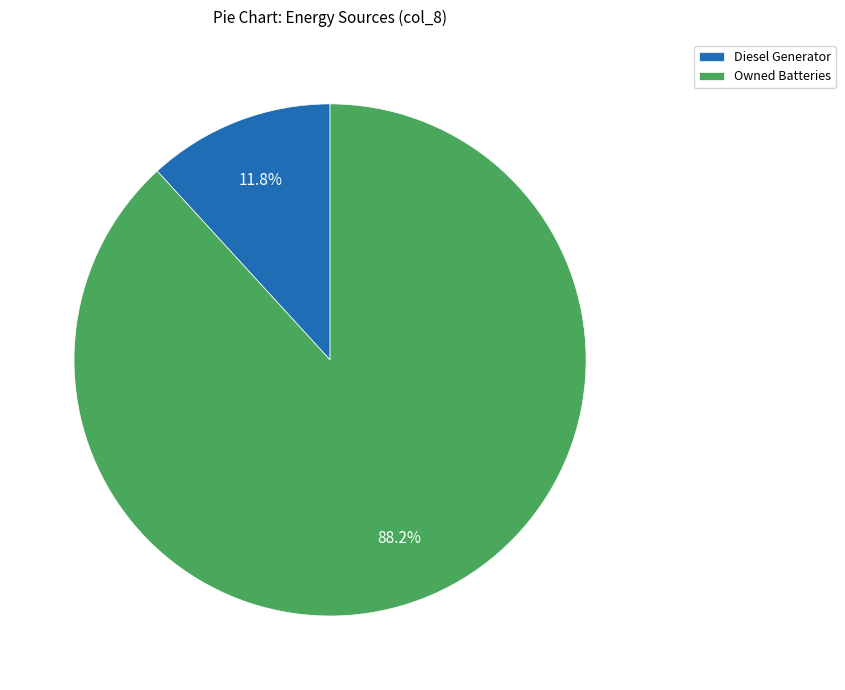

Count the number of slices in the pie.

2